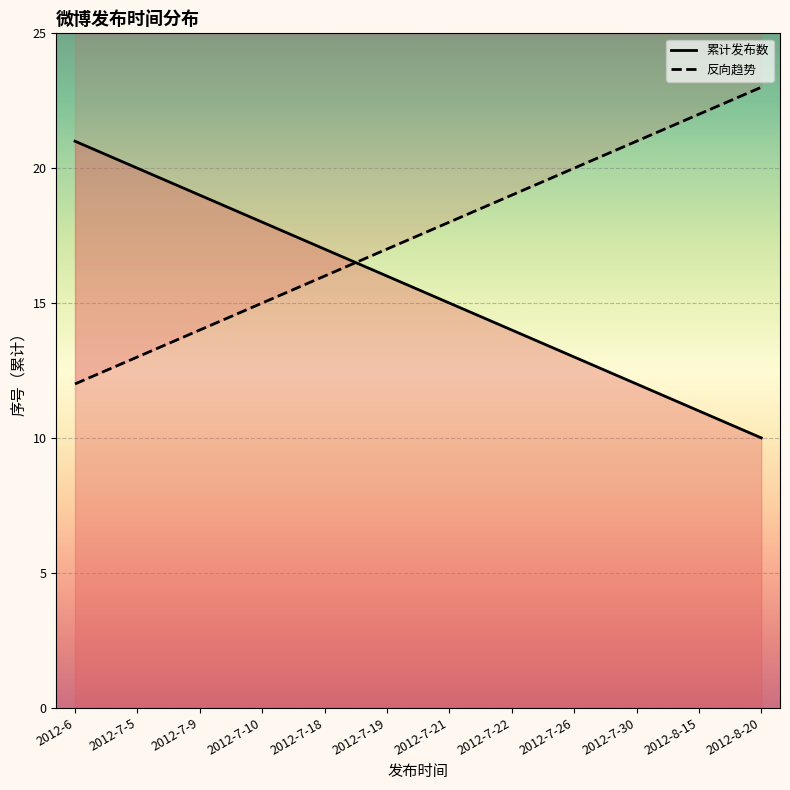

What is the difference between the highest and lowest values at 2012-7-10?

3